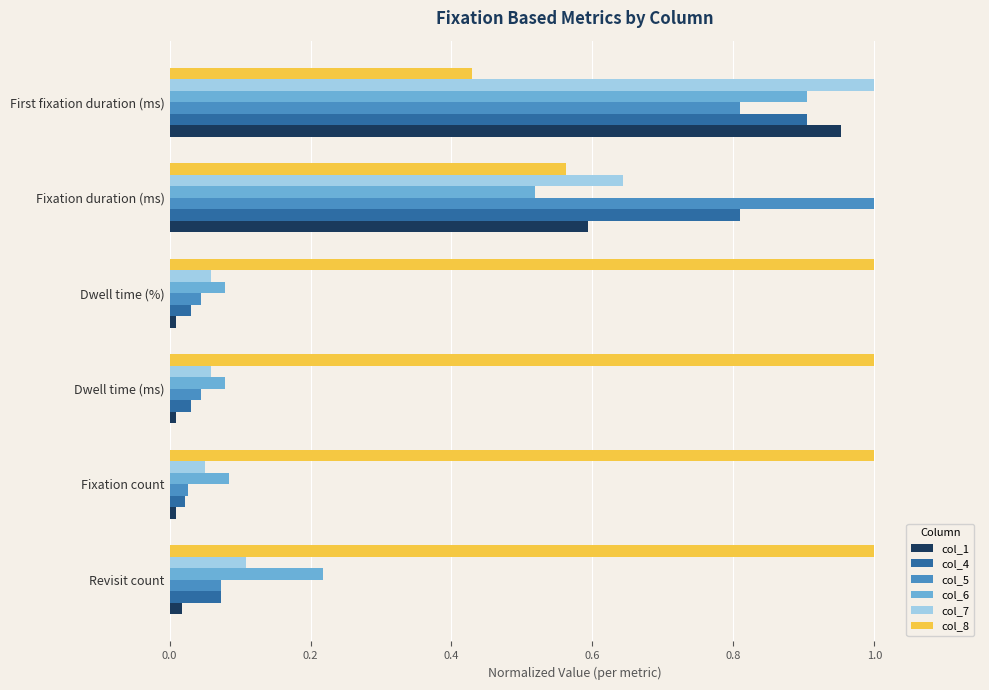

True or false: col_7 has a value of 1.8 at First fixation duration (ms).

False